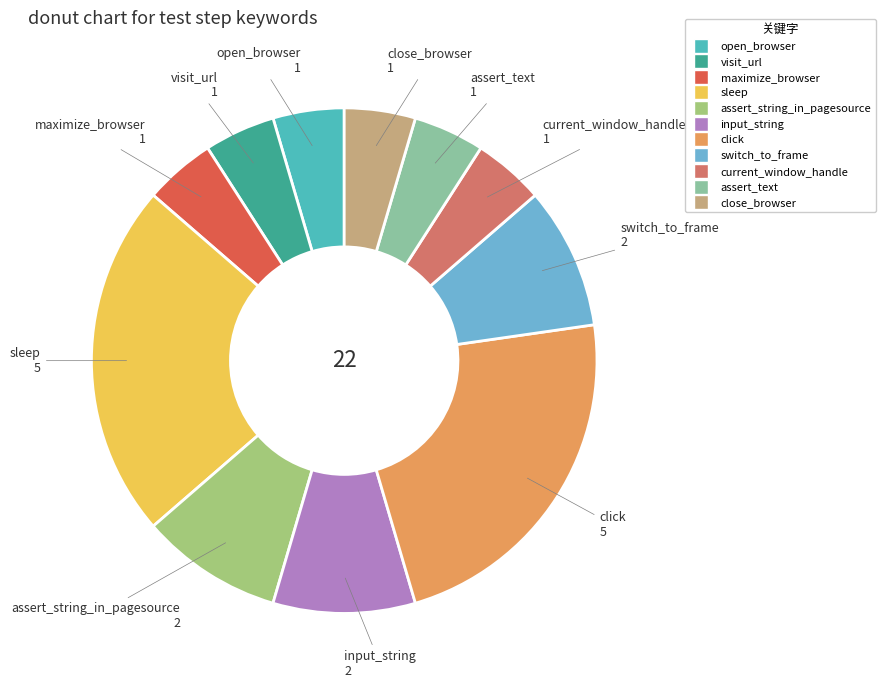

Do current_window_handle and sleep together represent more than half of the pie?

No